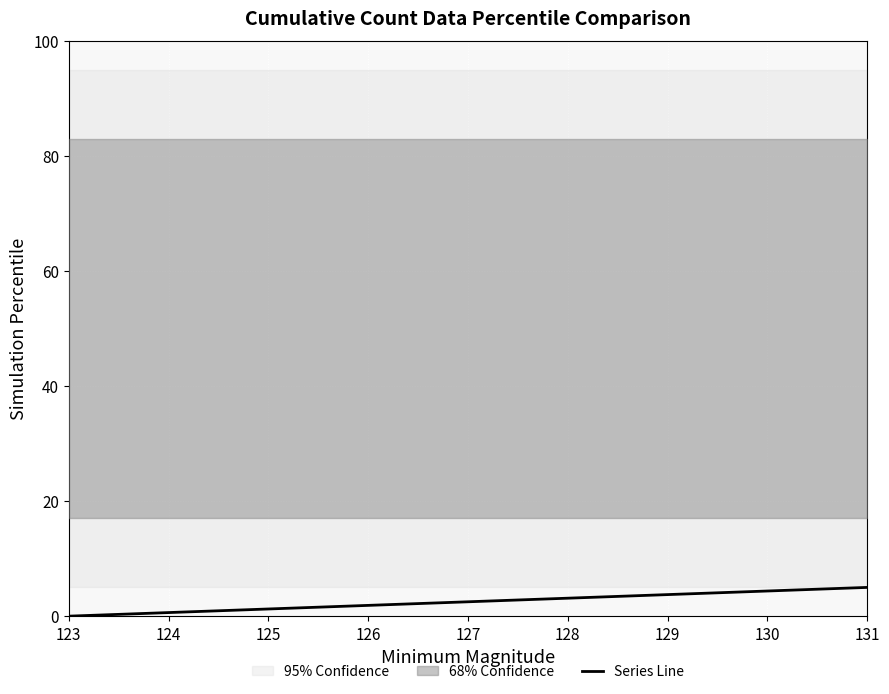

List the labels in order of value, largest first.

131, 130, 129, 128, 127, 126, 125, 124, 123